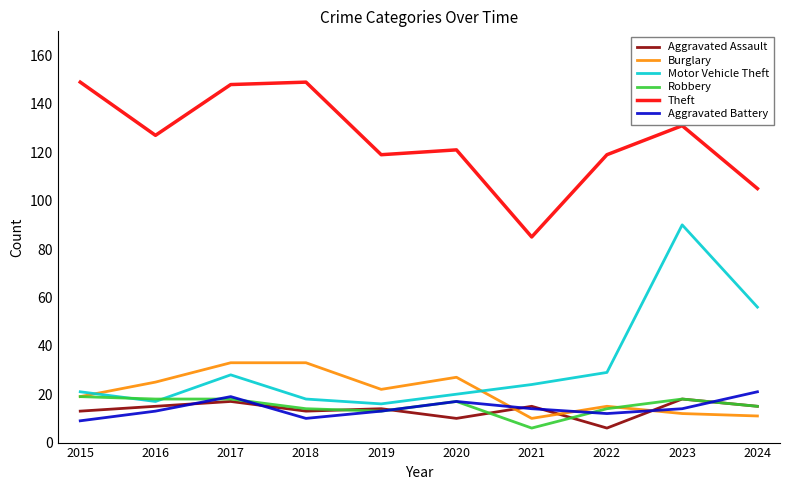

What is the difference between the second highest and minimum values in the Motor Vehicle Theft series?

40